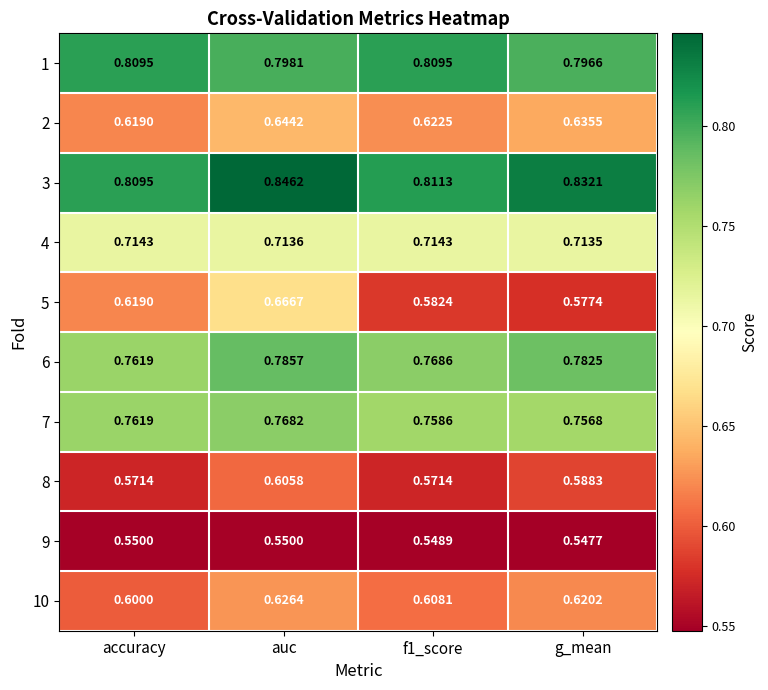

At which category is the sum across all series the highest?

auc